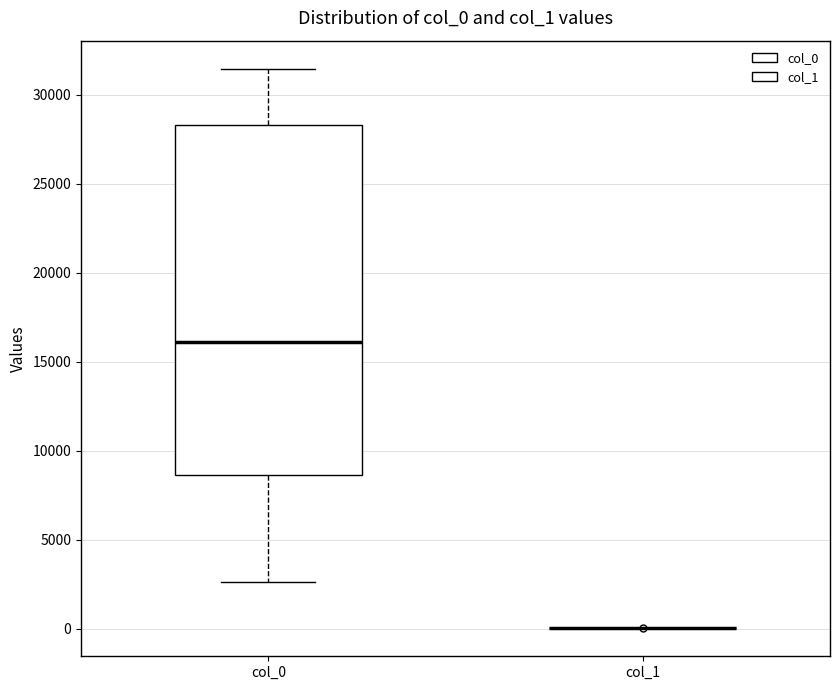

Reading left to right, transcribe this box plot: for each box, give where its median line is, the range the box spans, and where its two whiskers end, as read against the y-axis. The values are not printed on the chart, so give them approximately, as read against the axis.

col_0: median 16000, box 8500 to 28500, whiskers 2500 to 31500
col_1: box collapsed to a line at 0, whiskers 0 to 0